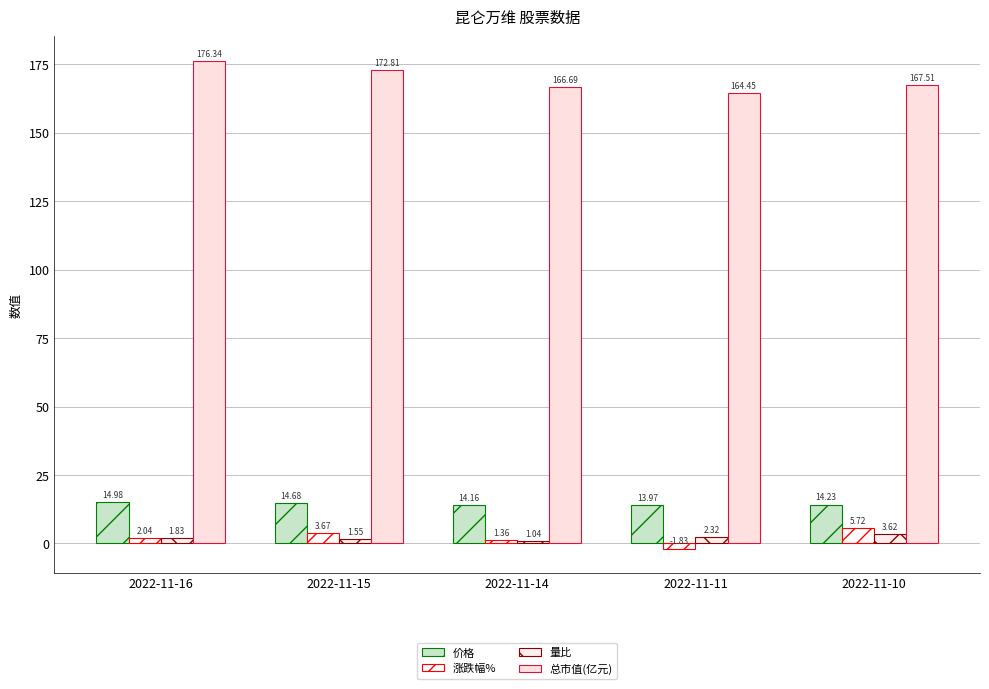

How many categories are shown in the chart?

5